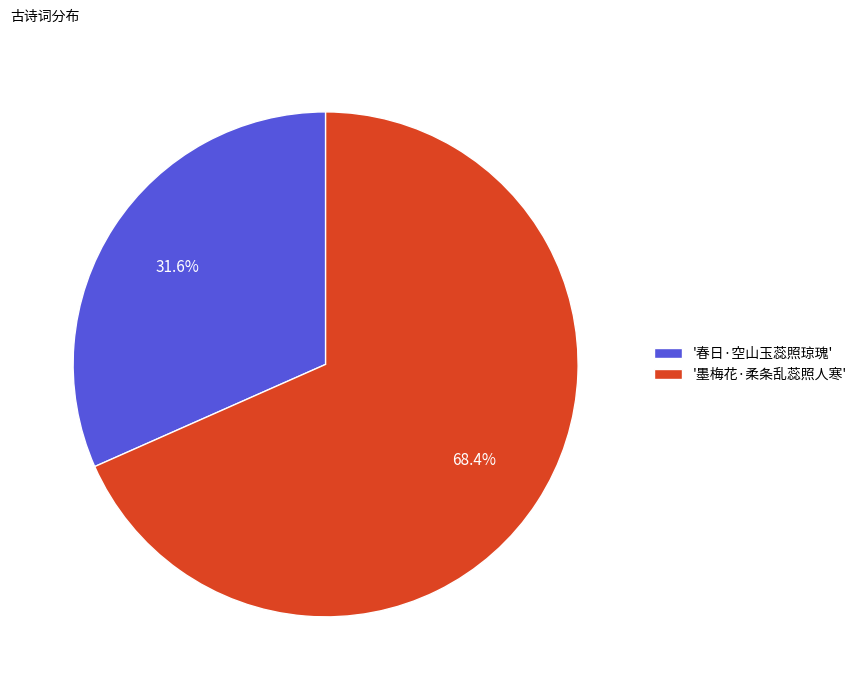

What is the smallest slice in the pie chart?

'春日·空山玉蕊照琼瑰'